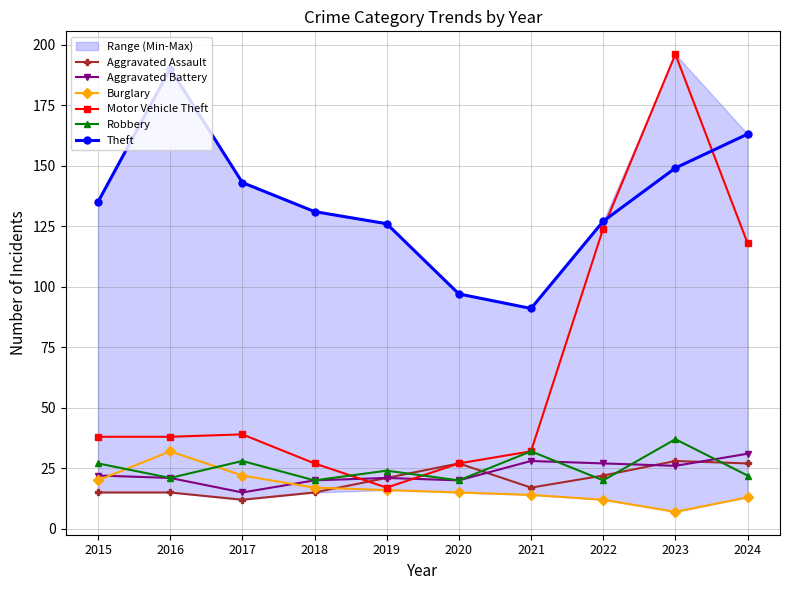

How many intersections are there between Motor Vehicle Theft and Aggravated Assault?

1